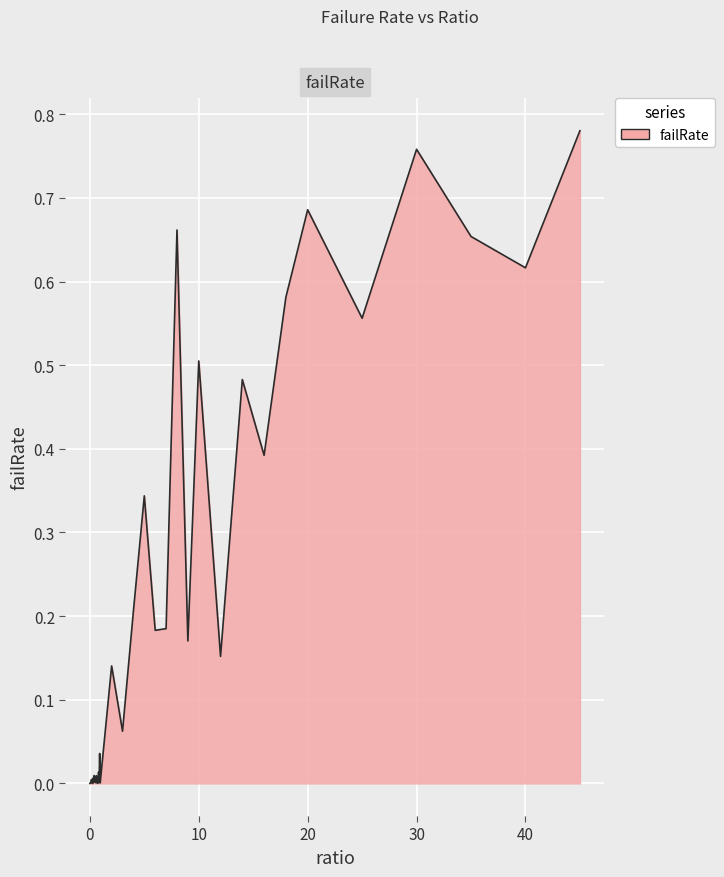

Does the chart have visible grid lines?

Yes